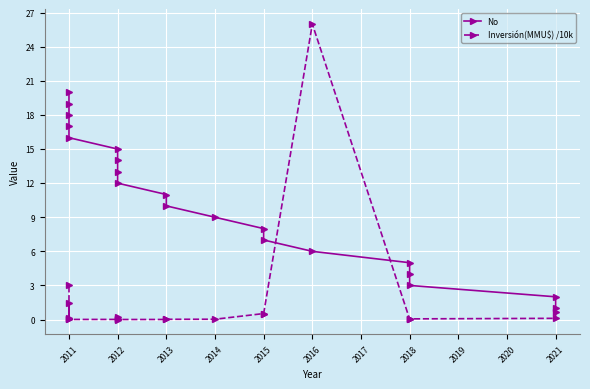

What are all the series names shown in the legend?

No, Inversión(MMU$) /10k